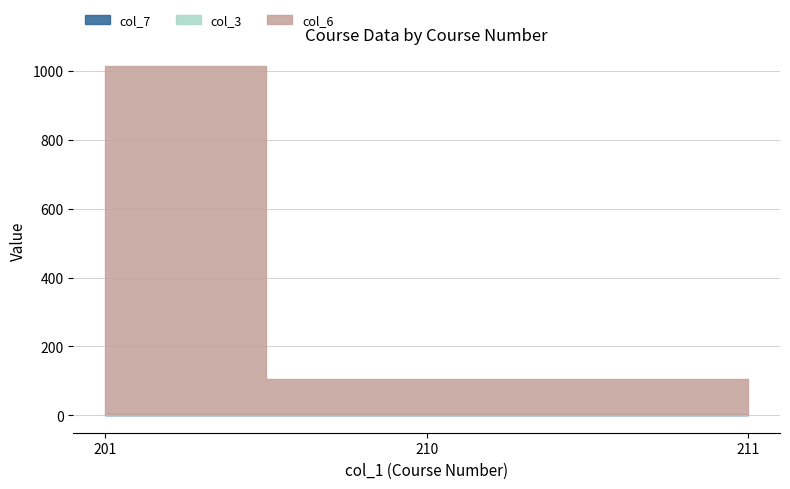

How many data points does each series have?

3